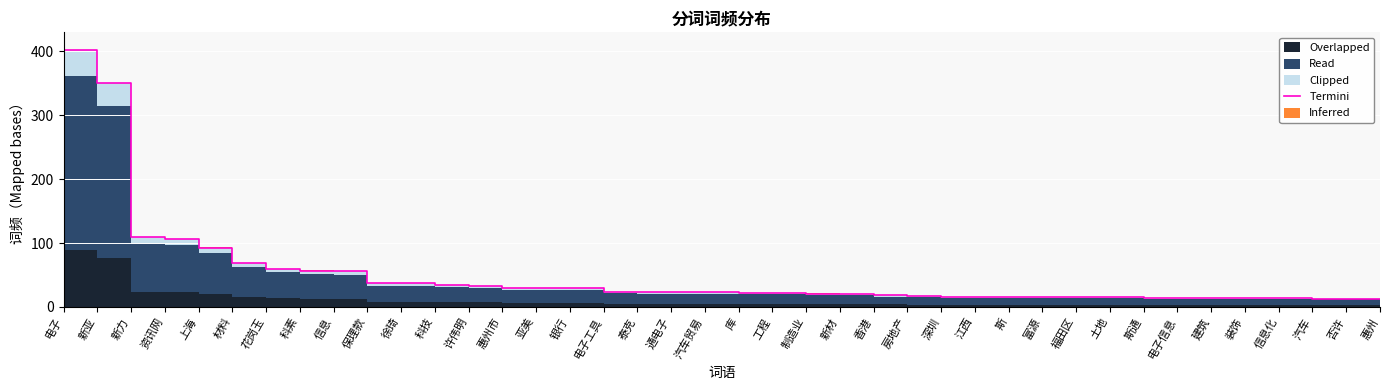

True or false: the data shows 8.4 at 惠州.

False